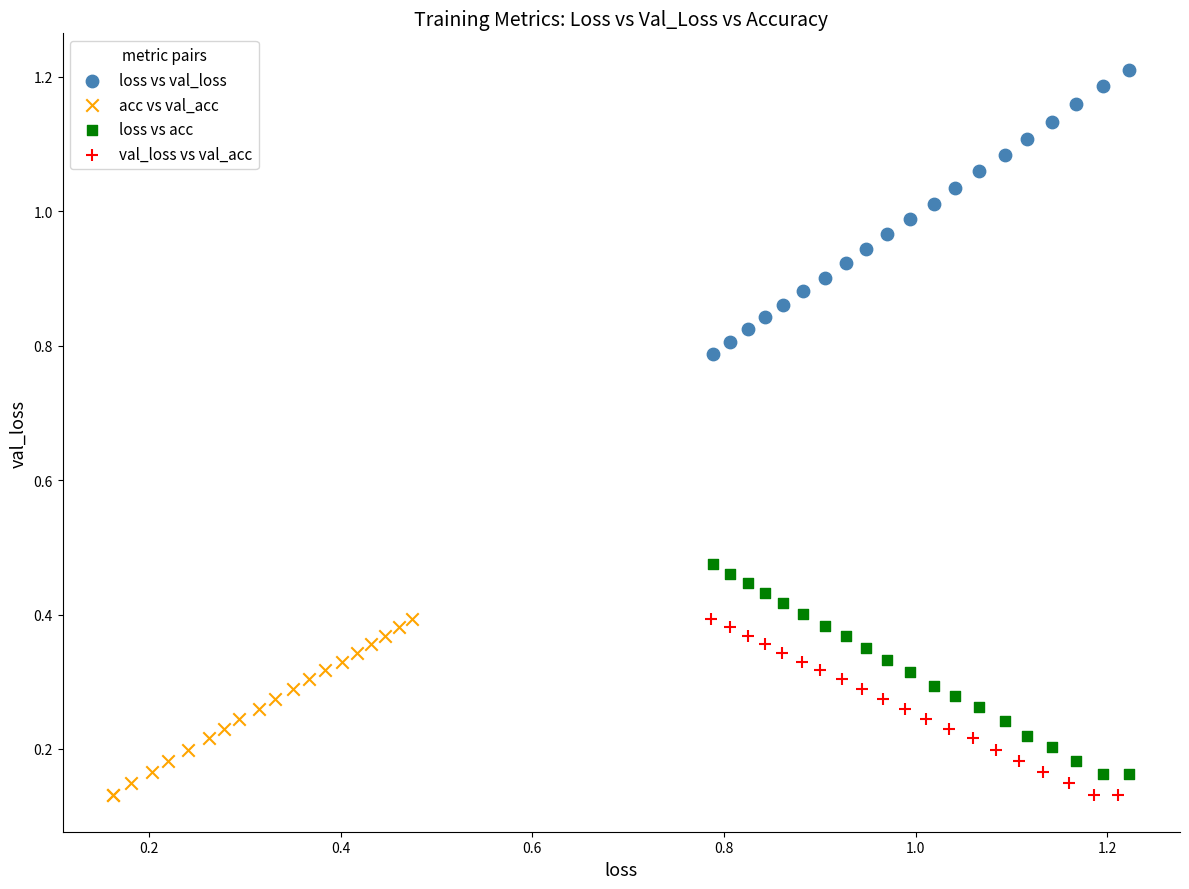

Which series reaches the maximum Y coordinate?

loss vs val_loss